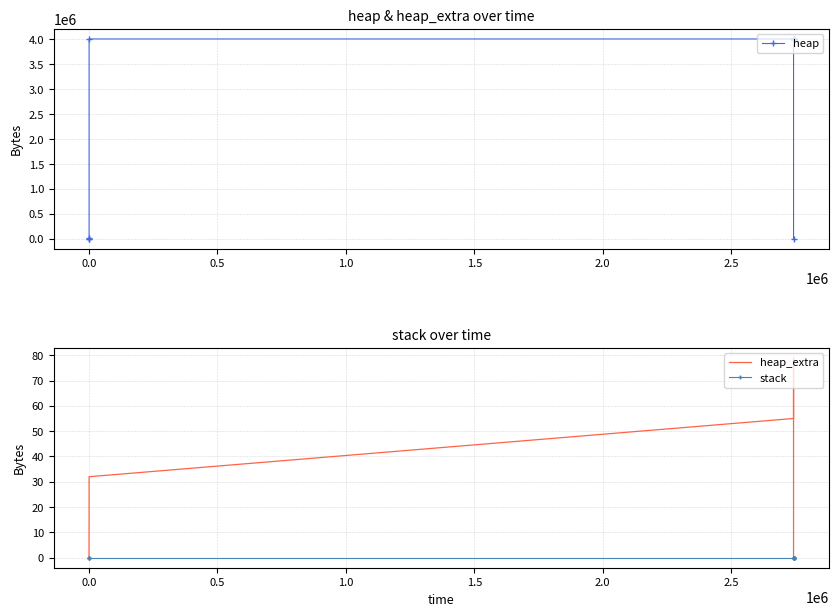

Is the value of heap at 8 greater than the value of stack at 2.0?

Yes